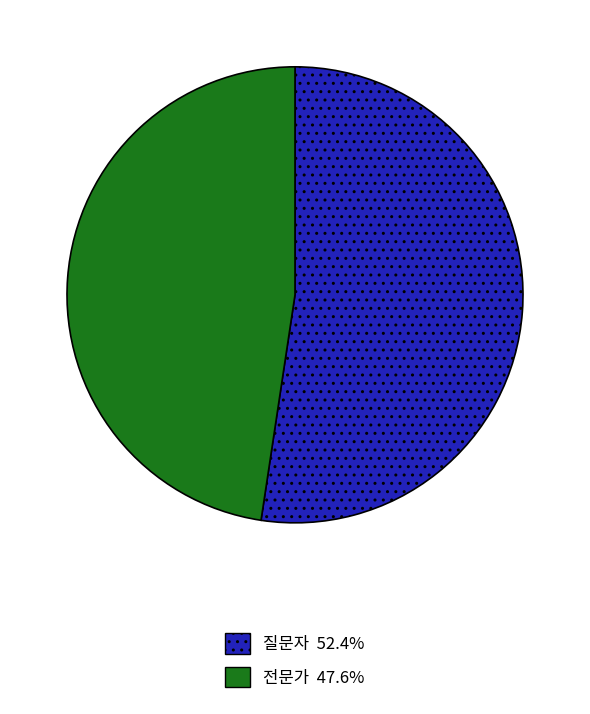

Count the number of slices in the pie.

2